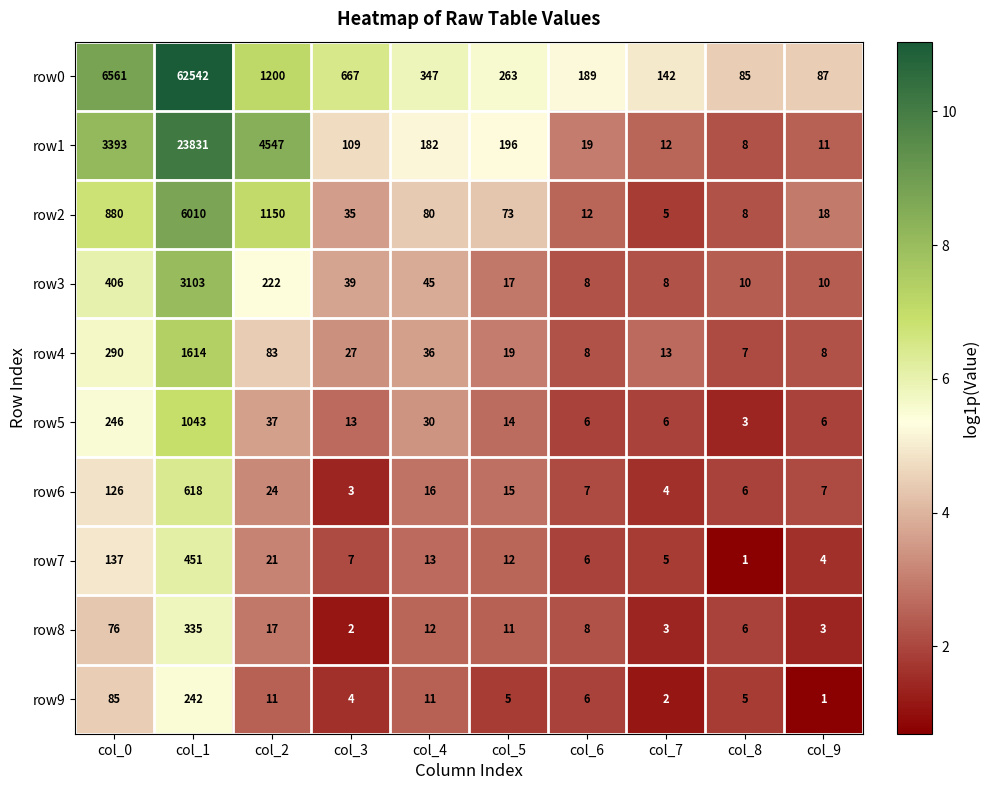

What is the maximum value shown in the chart?

62542